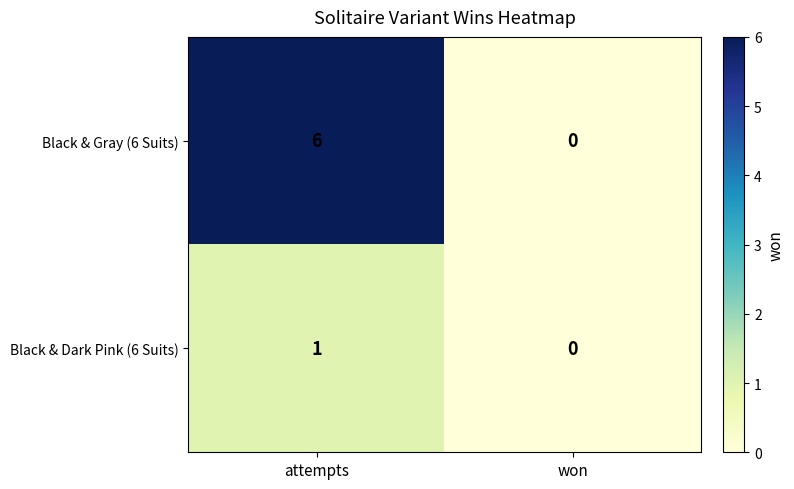

Rank the series by their average value, from lowest to highest.

Black & Dark Pink (6 Suits), Black & Gray (6 Suits)